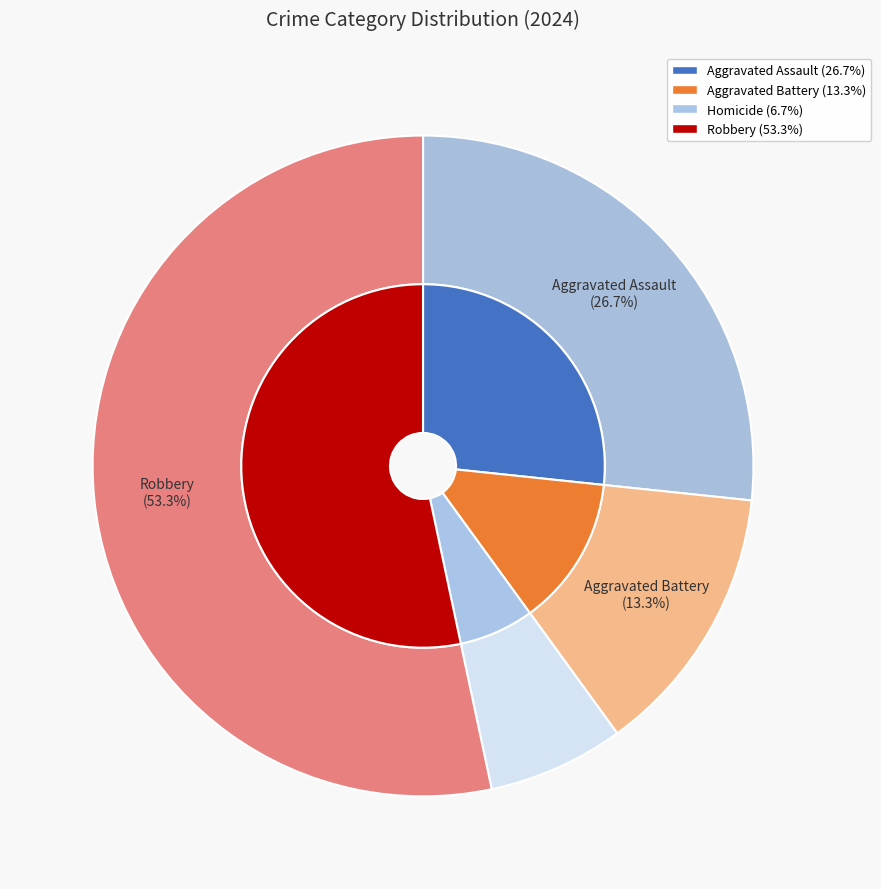

To the nearest percent, what portion does Aggravated Assault represent?

27%